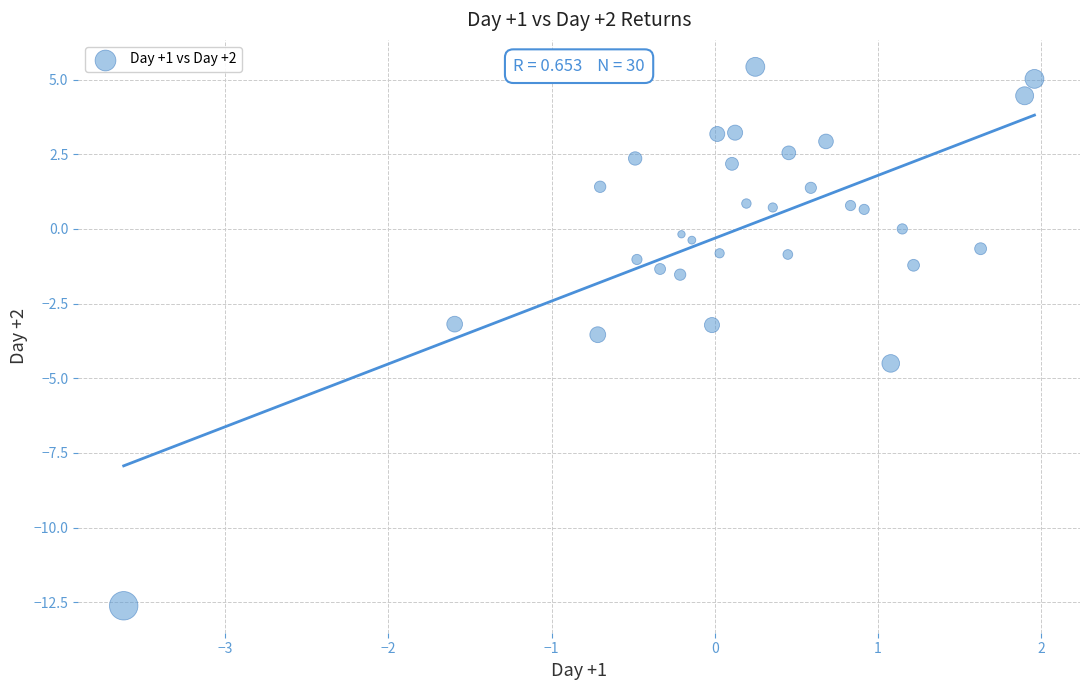

What is the range of Y values (max minus min)?

18.0